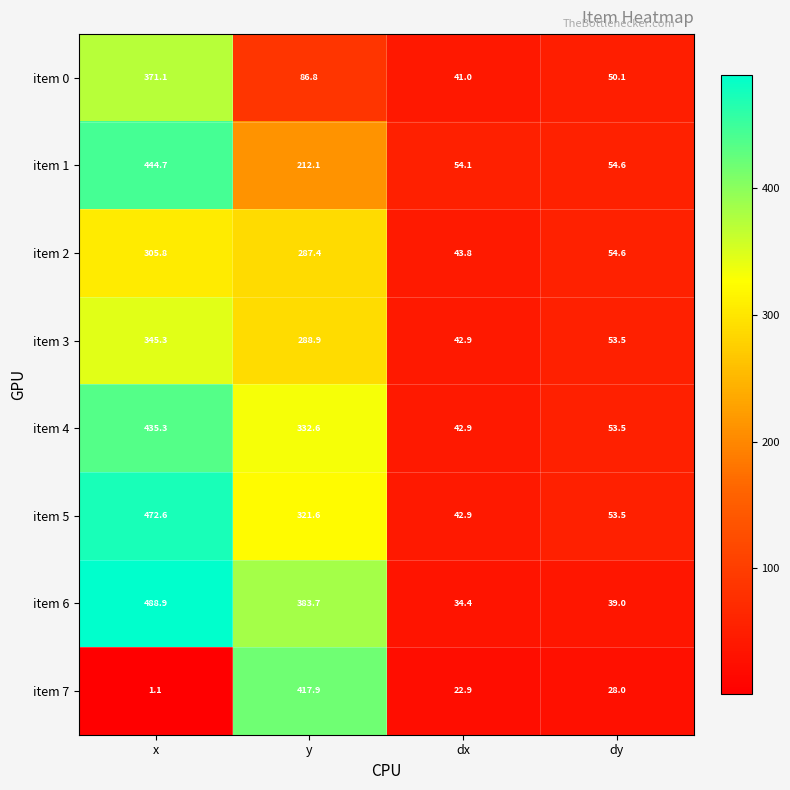

Where does the item 6 series first go above 383?

x